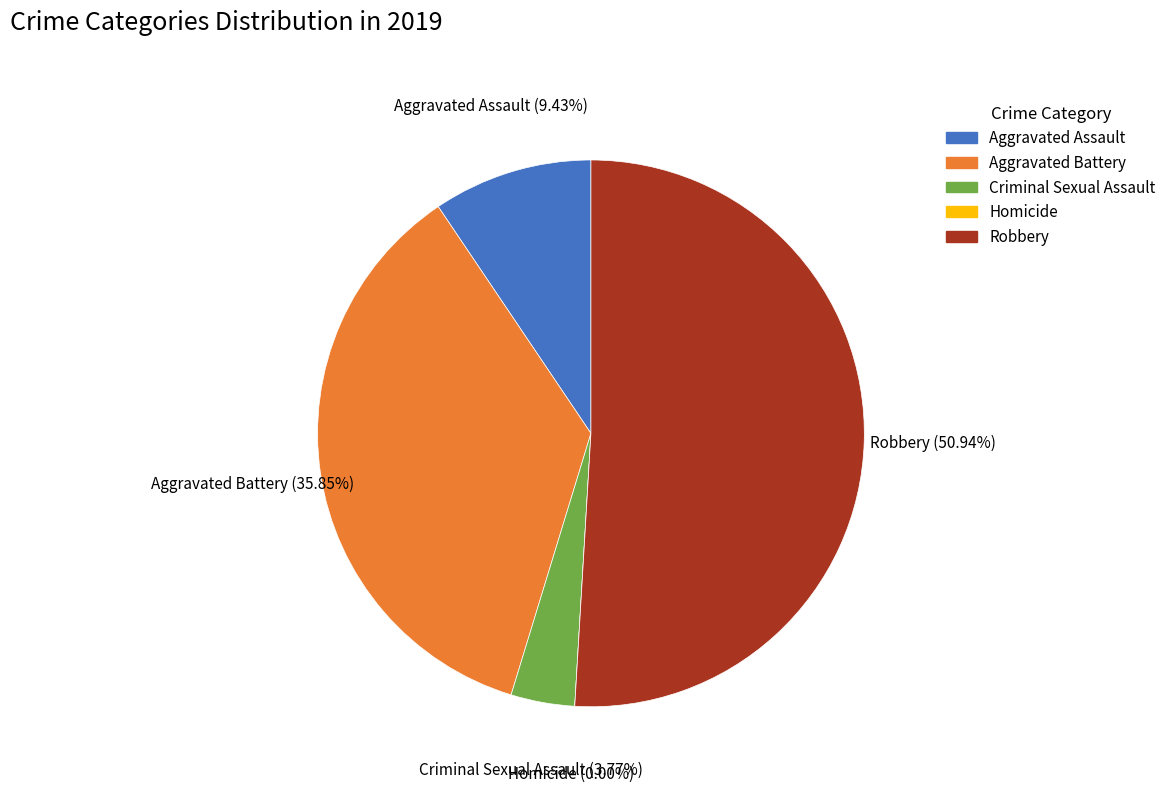

Count the number of slices in the pie.

5